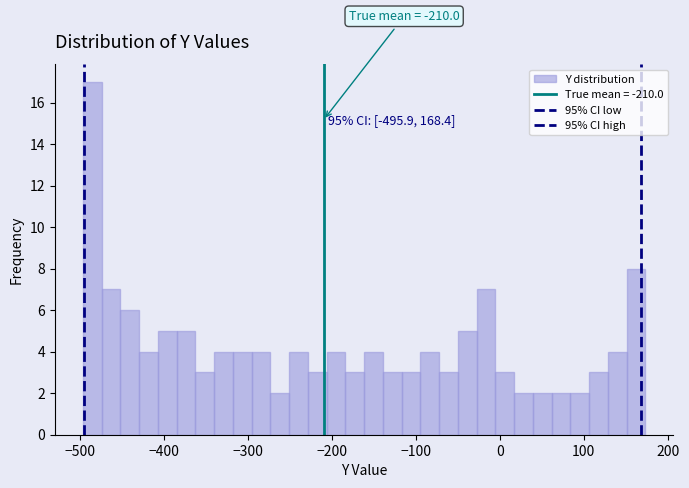

Around what value on the x-axis is the tallest bar? Give the approximate position of its centre, as read against the axis.

-490